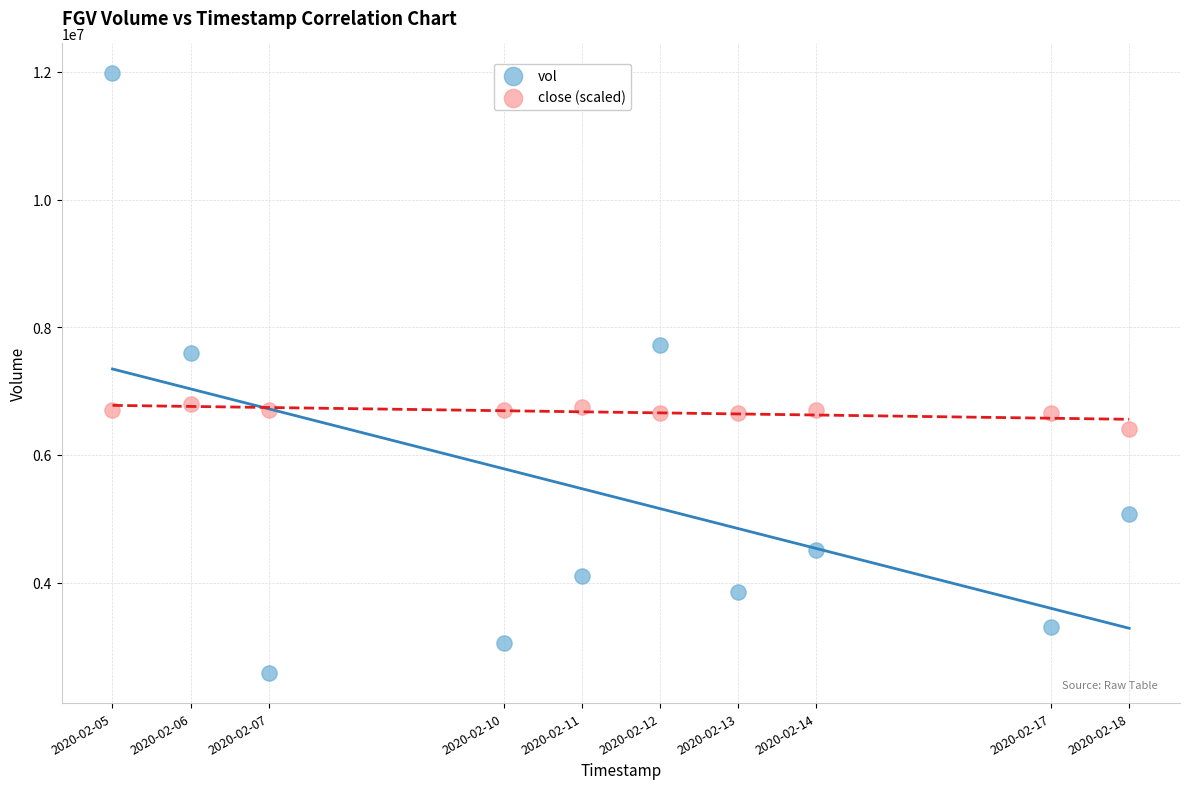

Across all data points, what is the range of Y values (max minus min)?

9395000